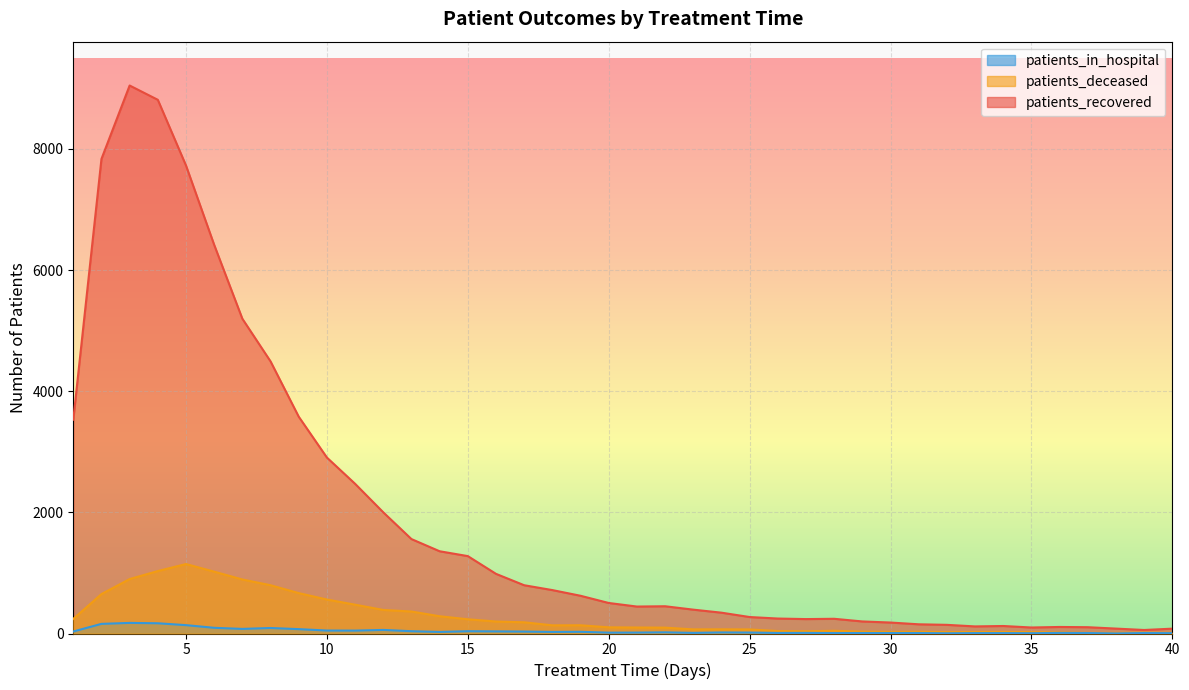

What are all the series names shown in the legend?

patients_in_hospital, patients_deceased, patients_recovered